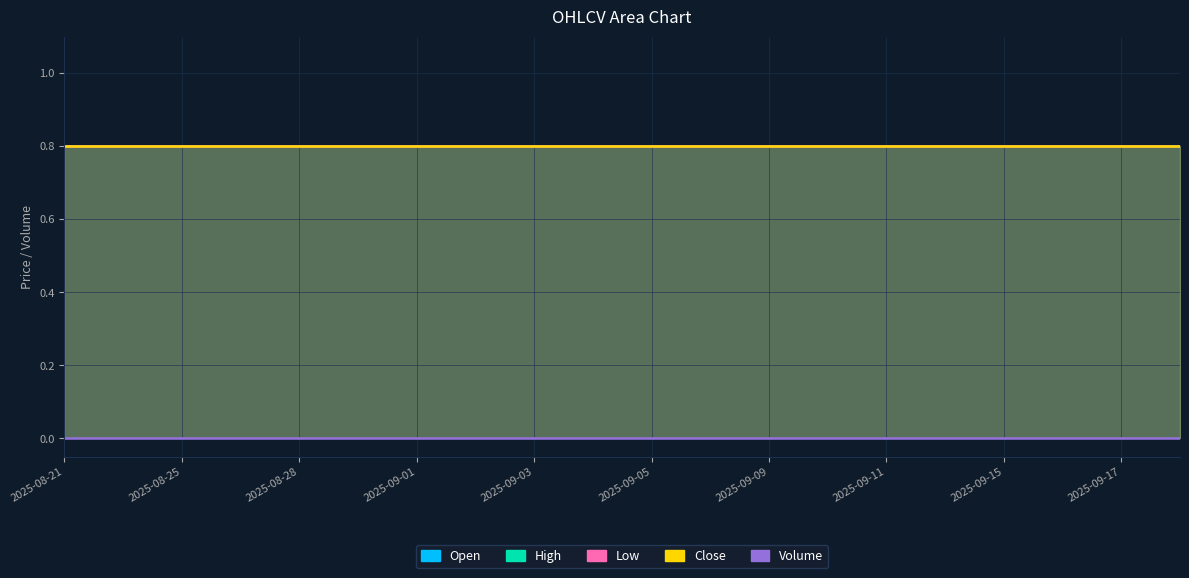

True or false: High and Open cross at least once.

False